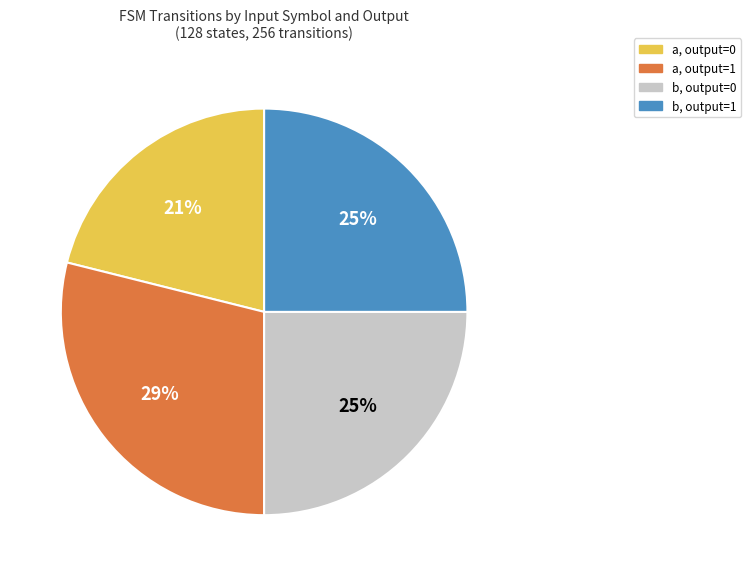

To the nearest percent, what is the difference between the a, output=0 and b, output=0 slice percentages?

4%